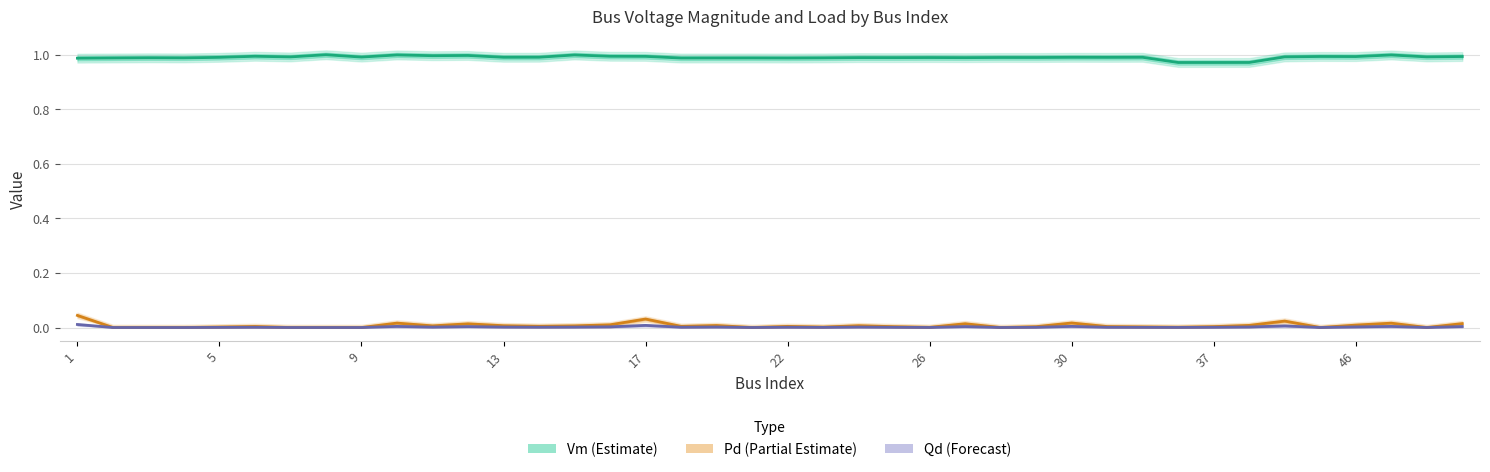

The Vm (Estimate) series shows 0.7 at 29. True or false?

False